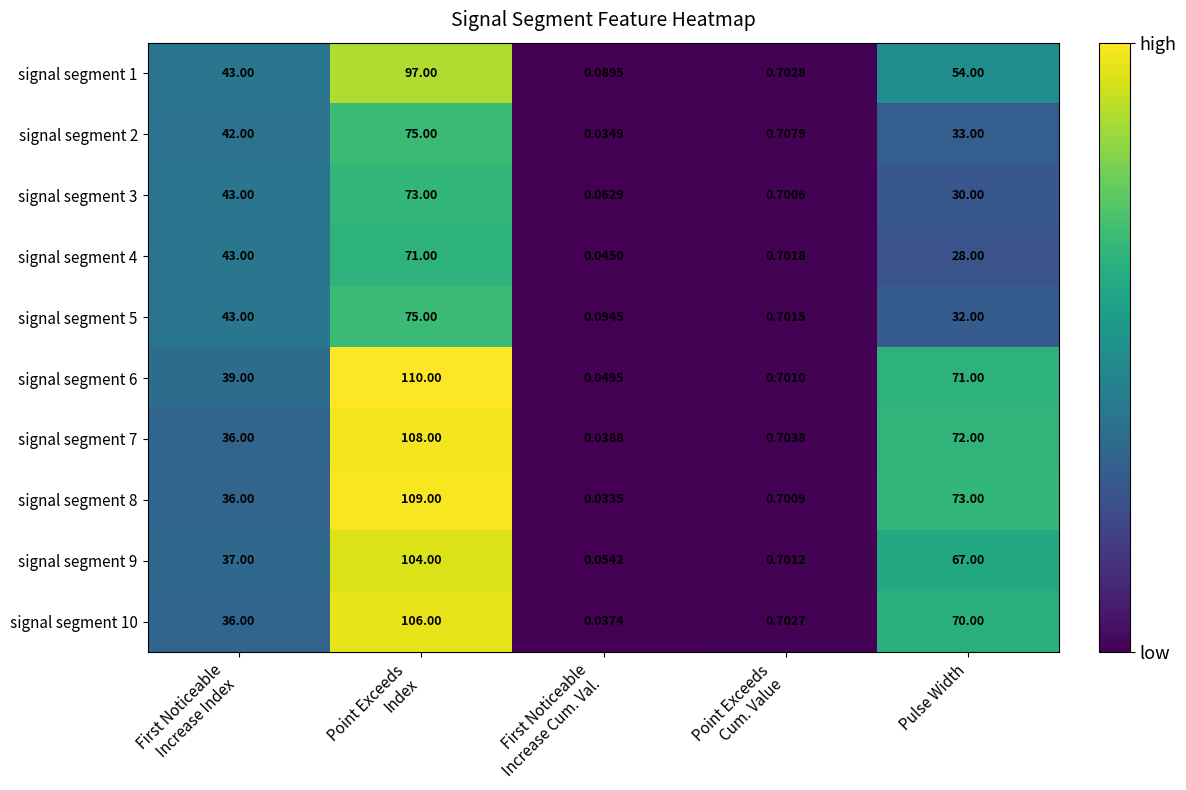

Count the number of categories in the chart.

5